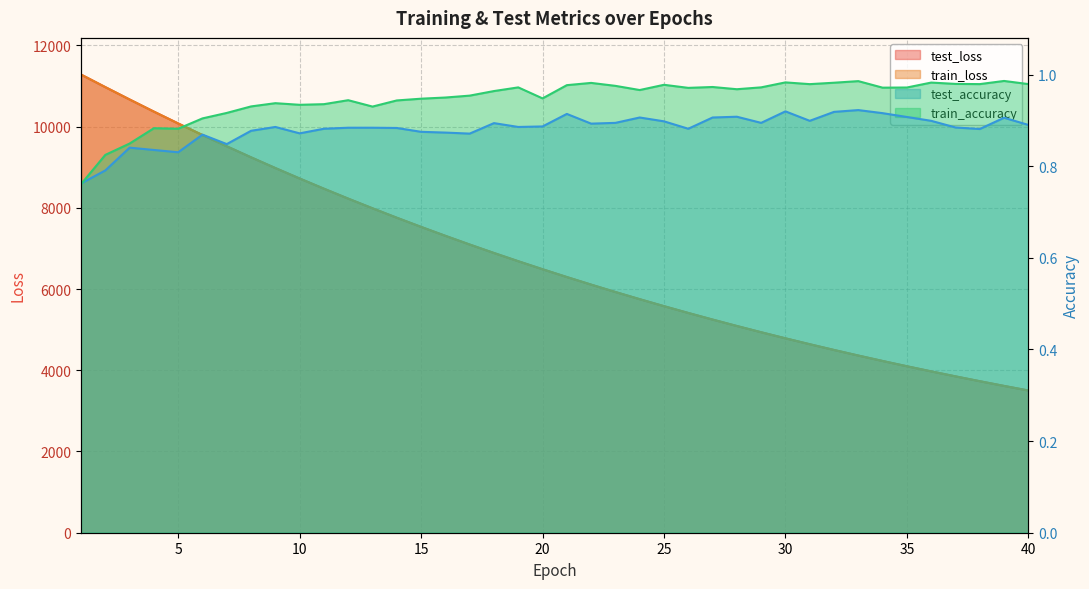

What is the maximum value for test_loss?

11280.2